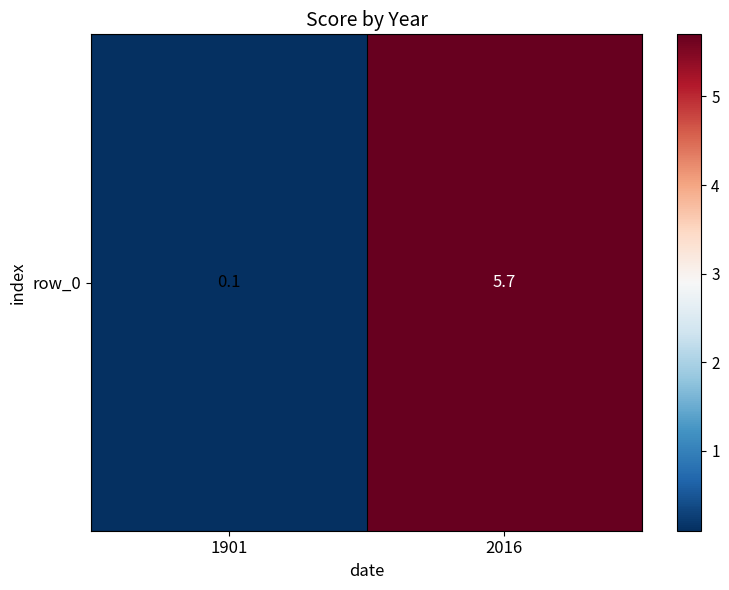

Which has a higher value, 2016 or 1901?

2016